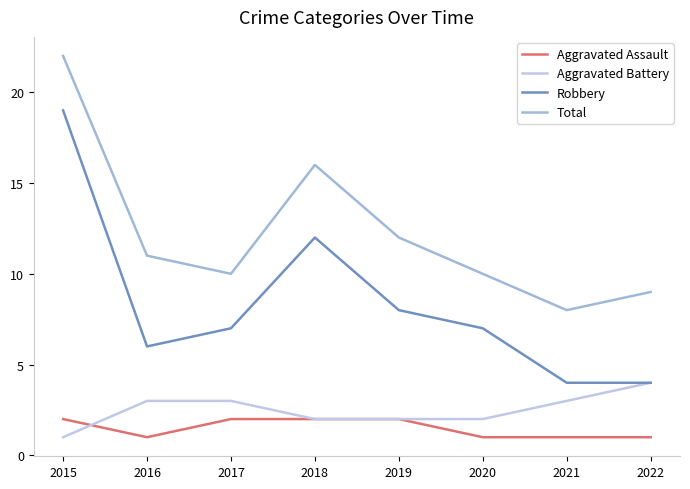

Which label corresponds to the smallest value in the chart?

2016